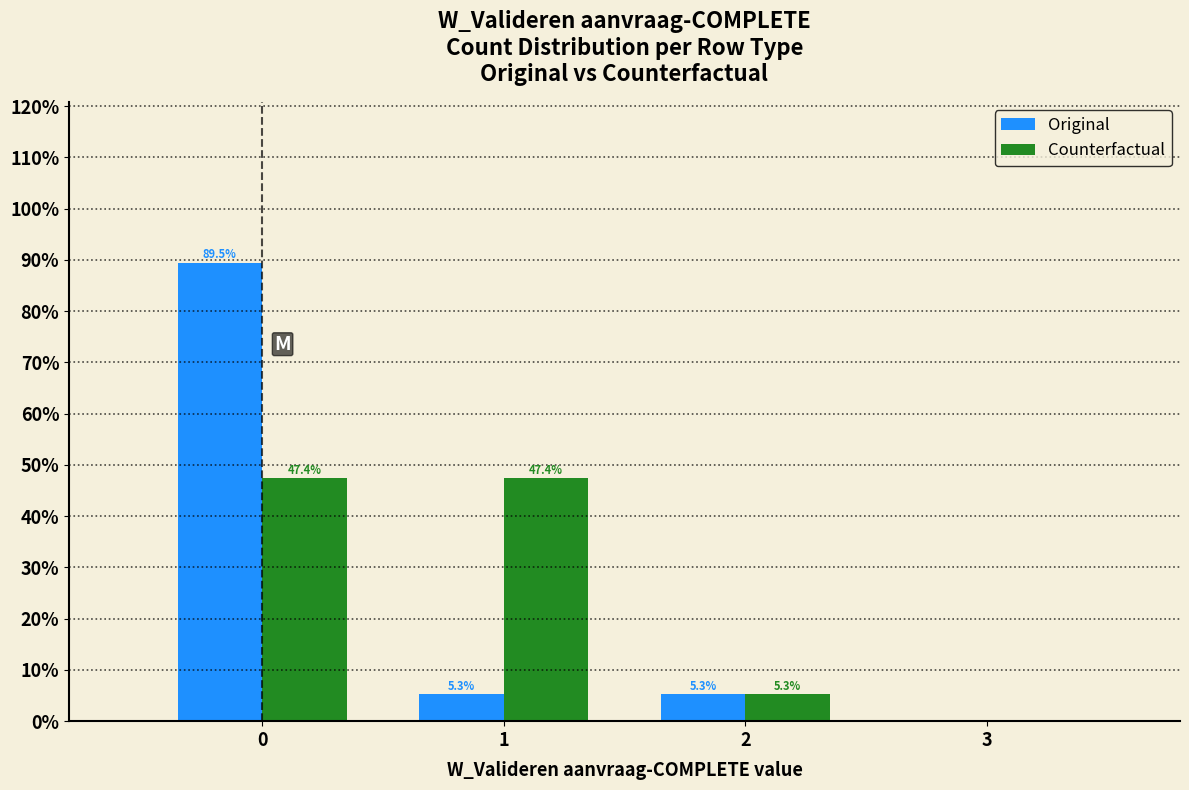

In the Original series, which range on the x-axis has the tallest bar?

-0.5 to 0.5